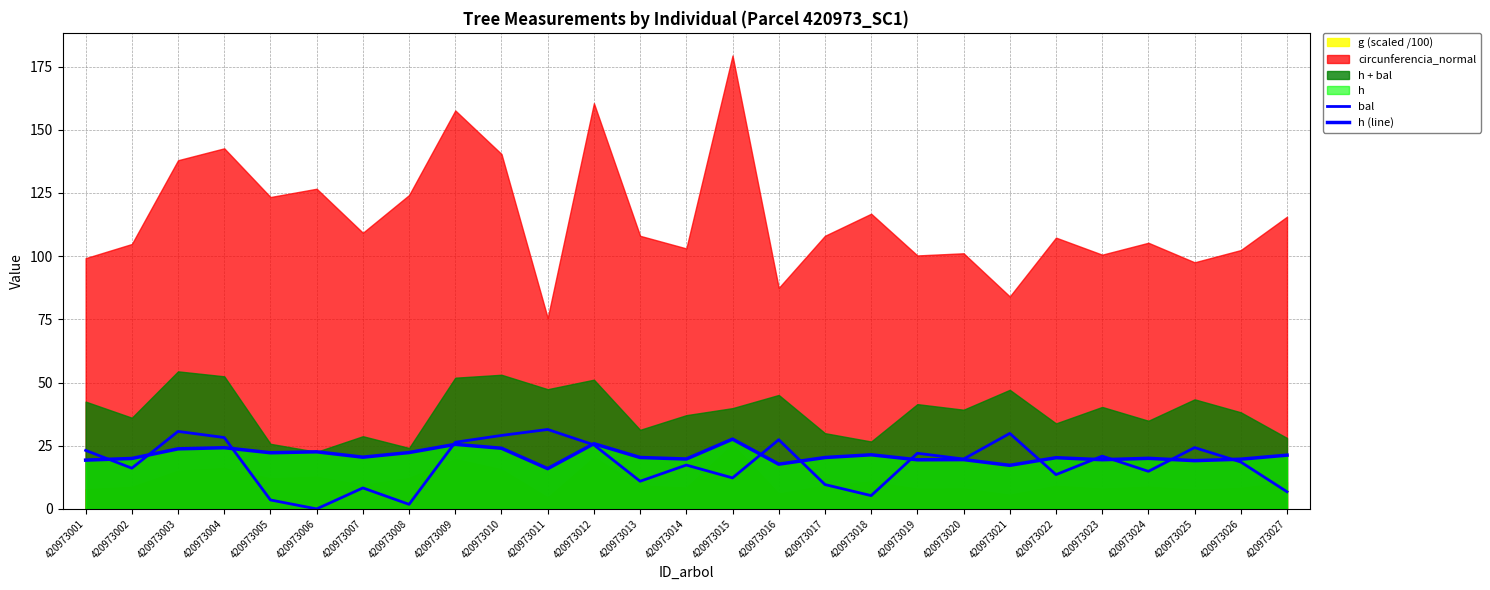

True or false: bal has more than 1 interior local peaks.

True